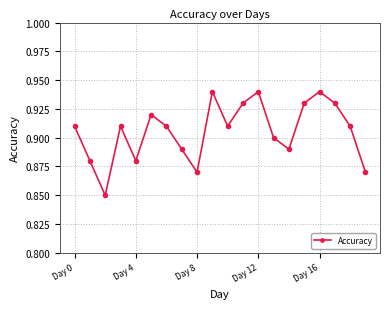

How many interior local valleys (lower than both neighbors) does the data have?

5